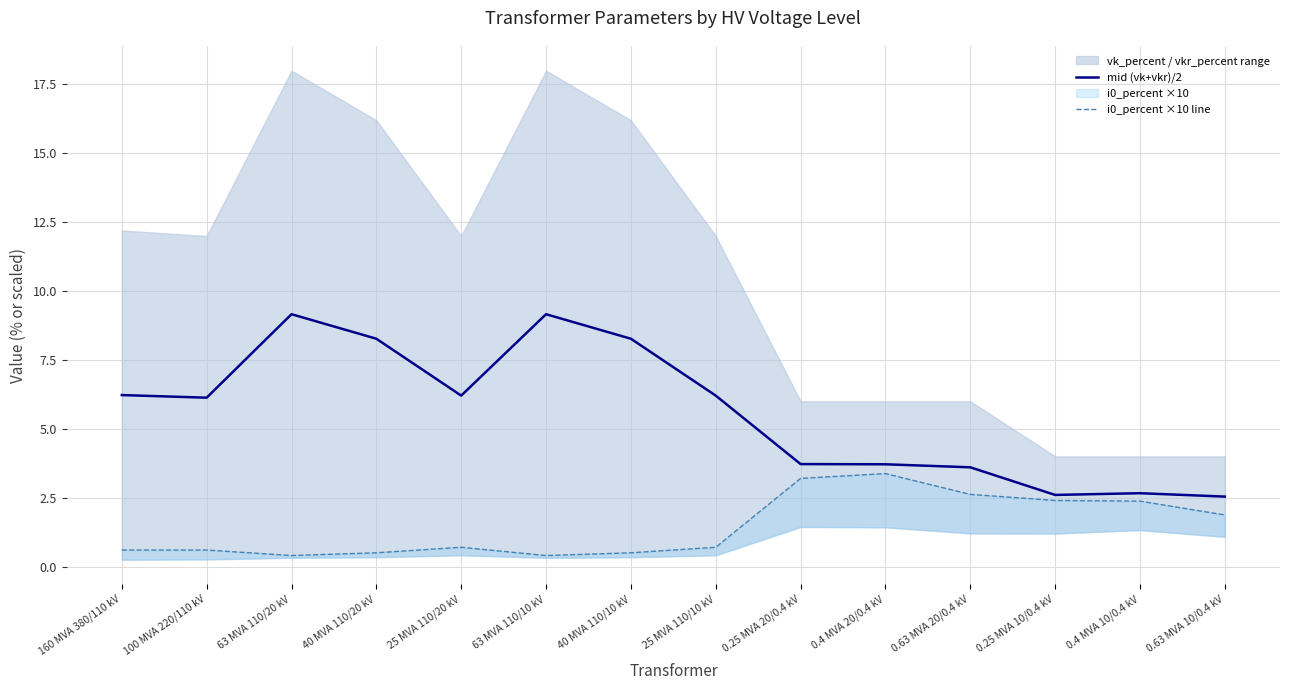

Which series has the largest range (max minus min)?

mid (vk+vkr)/2